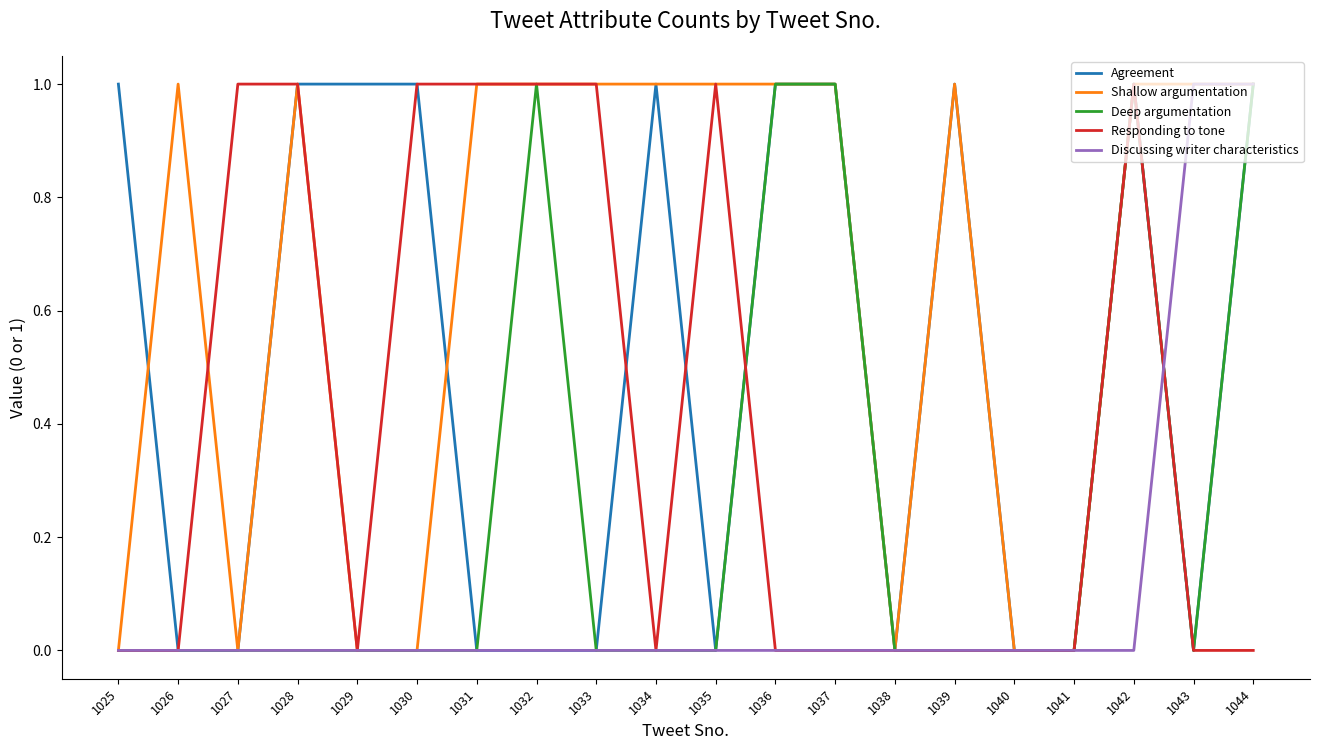

Rank the series by their average value, from lowest to highest.

Discussing writer characteristics, Deep argumentation, Responding to tone, Agreement, Shallow argumentation